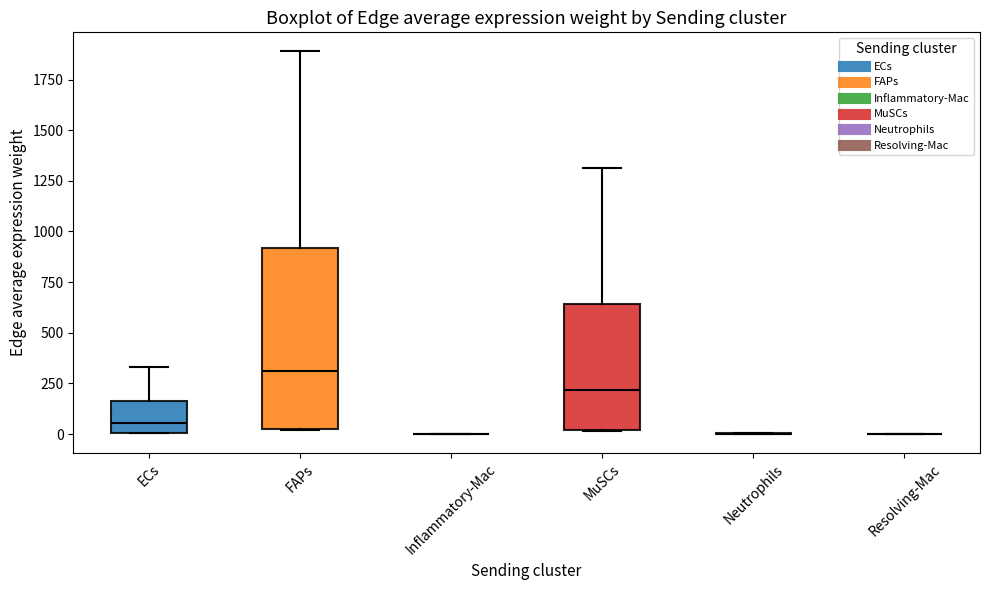

Which box is the tallest, from its lower edge to its upper edge?

FAPs